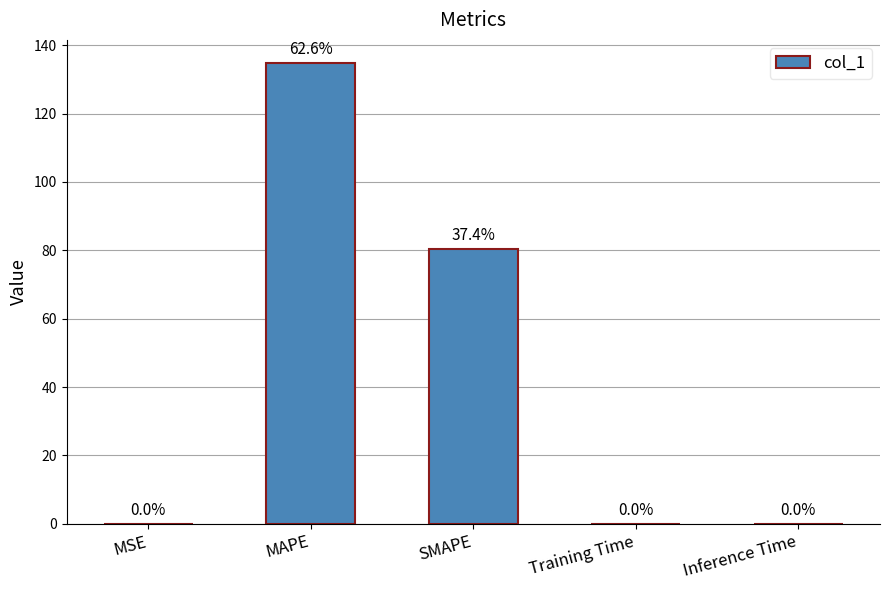

Between SMAPE and Training Time, which is larger?

SMAPE